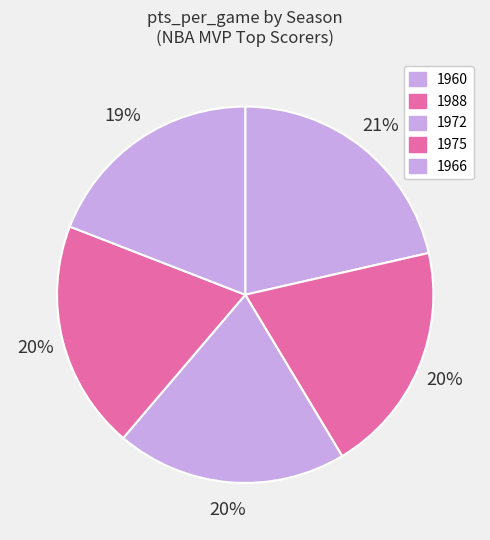

What is the smallest slice in the pie chart?

1966